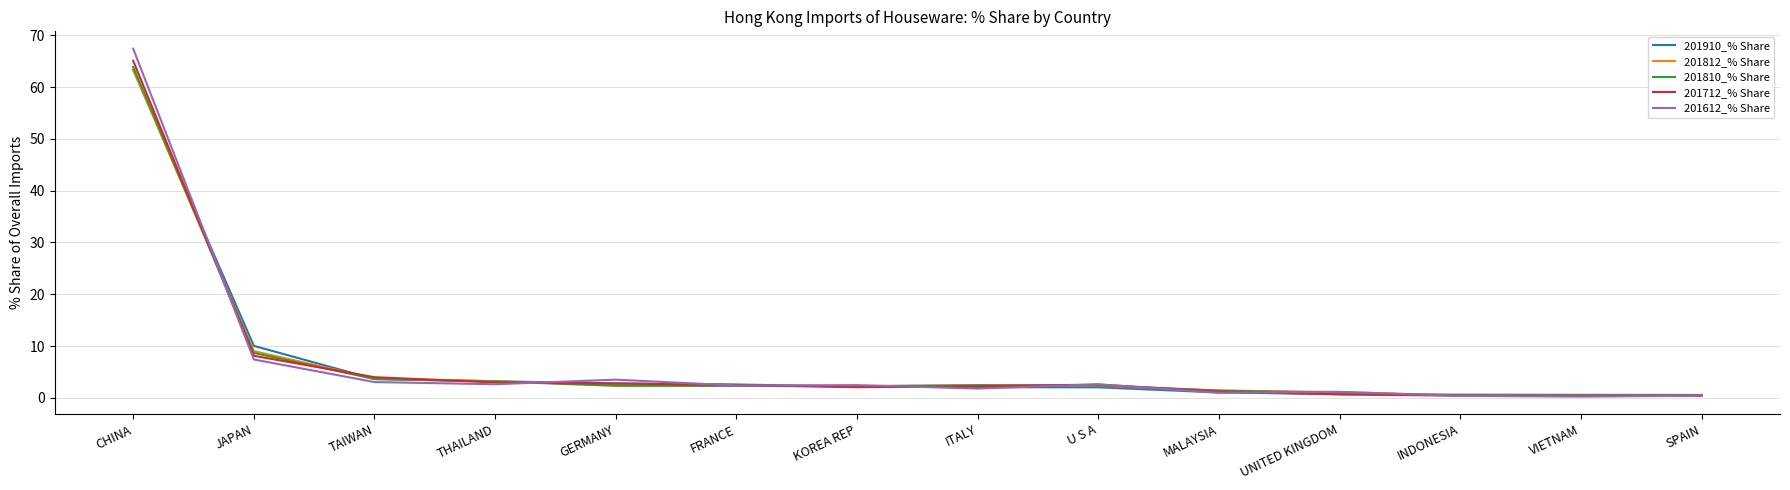

At which label does 201810_% Share first exceed 2?

CHINA